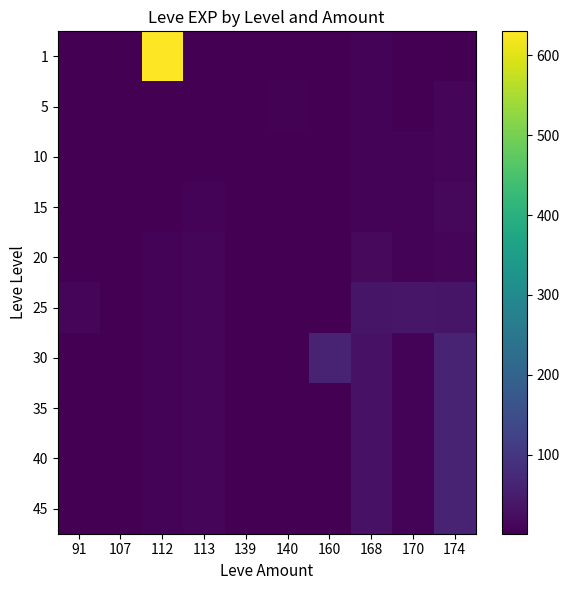

How many series are shown in this chart?

10